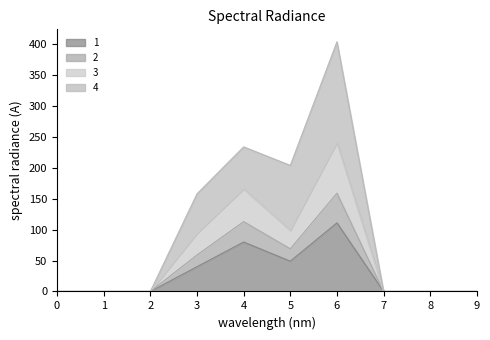

What is the sum of all 1 values?

280